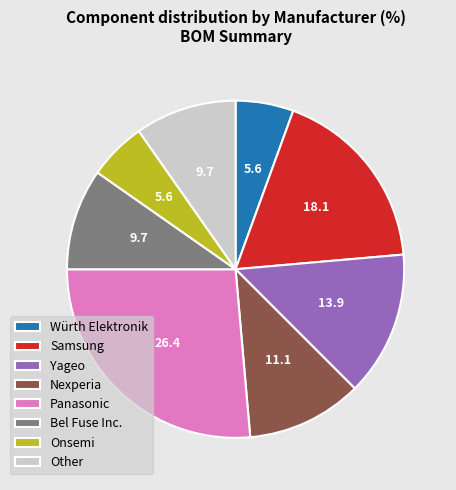

Does Nexperia represent more than half of the total?

No